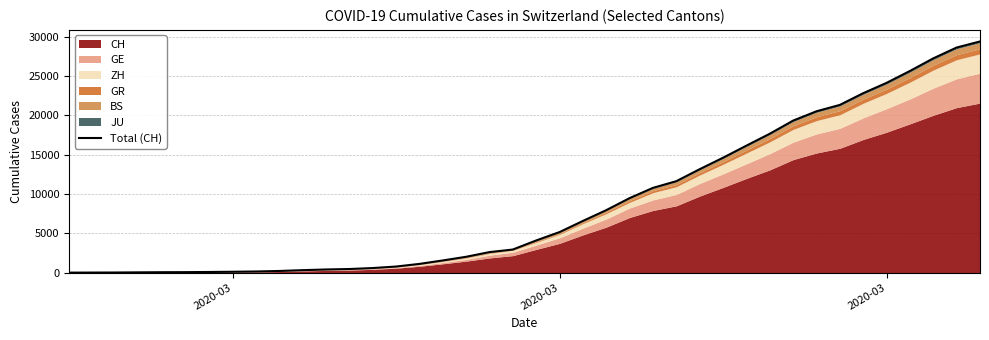

The chart shows a value of 663 at 16. True or false?

False